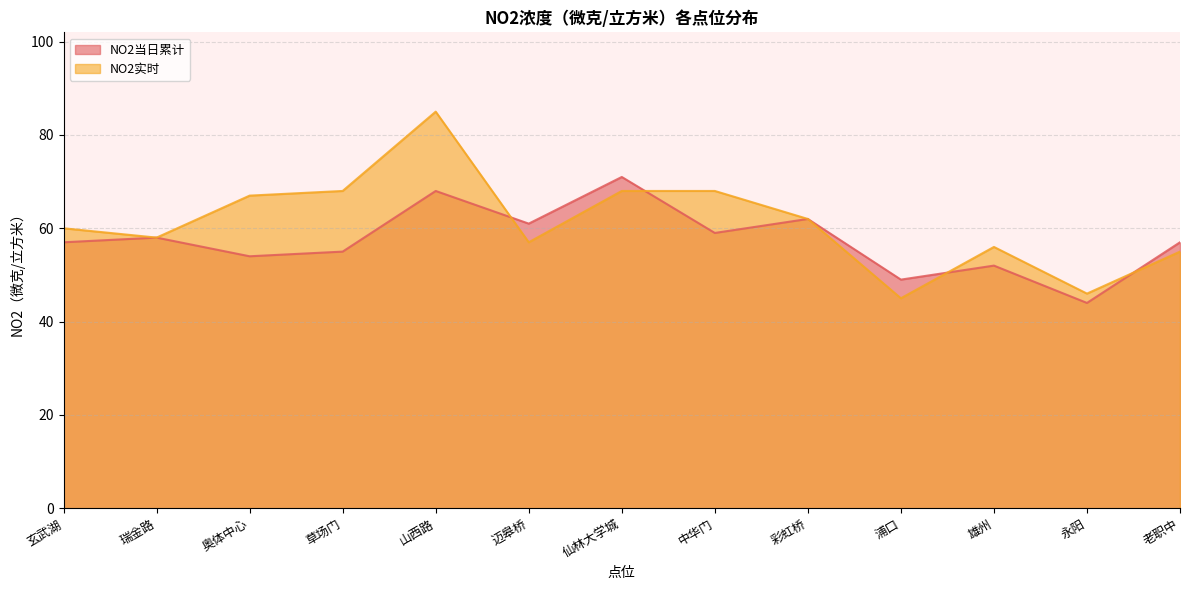

Where is NO2当日累计 nearest to the value 57?

玄武湖